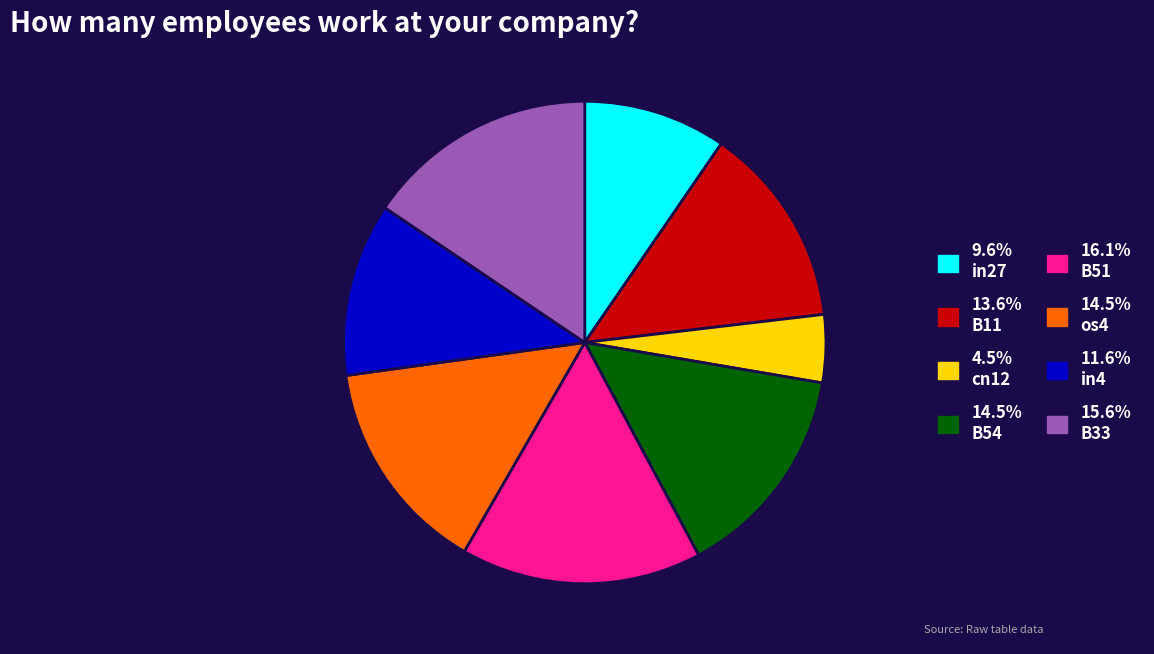

Does any single category account for the majority?

No